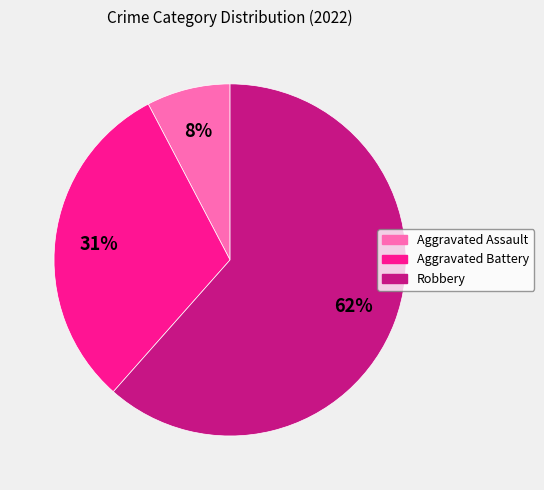

Is it true that Robbery is 62% of the pie?

True